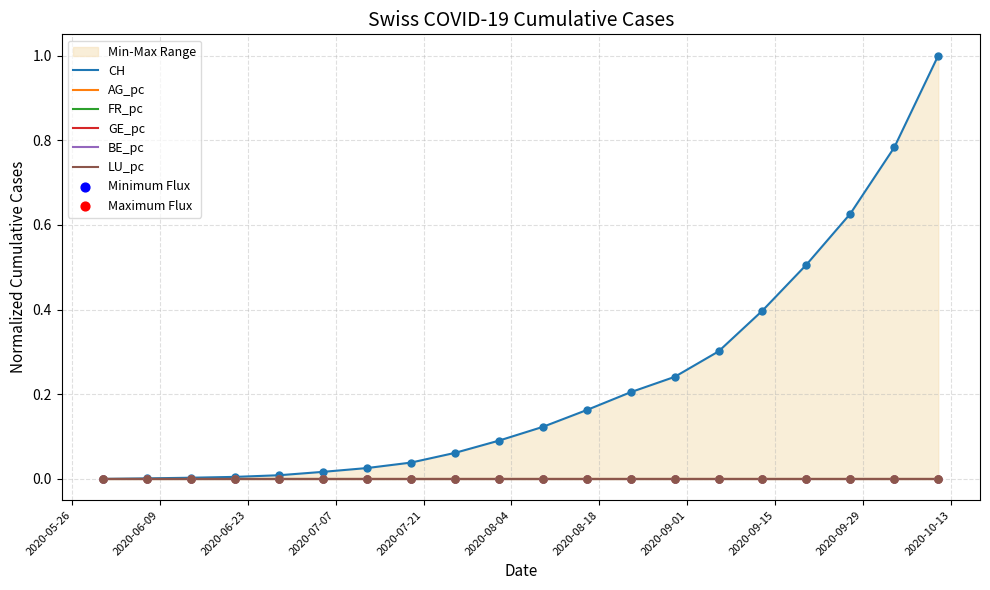

At how many categories does at least one series exceed 0?

19